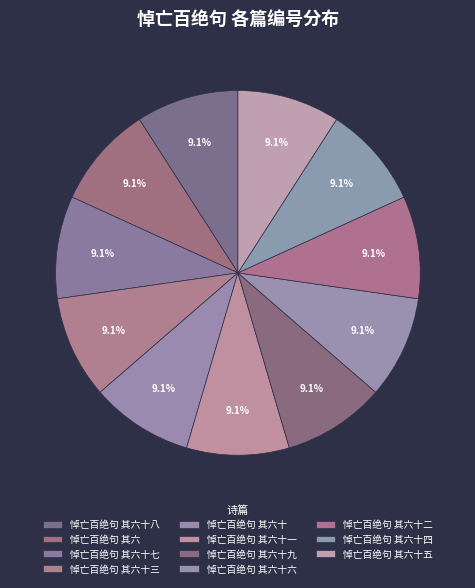

How many segments does this pie chart have?

11